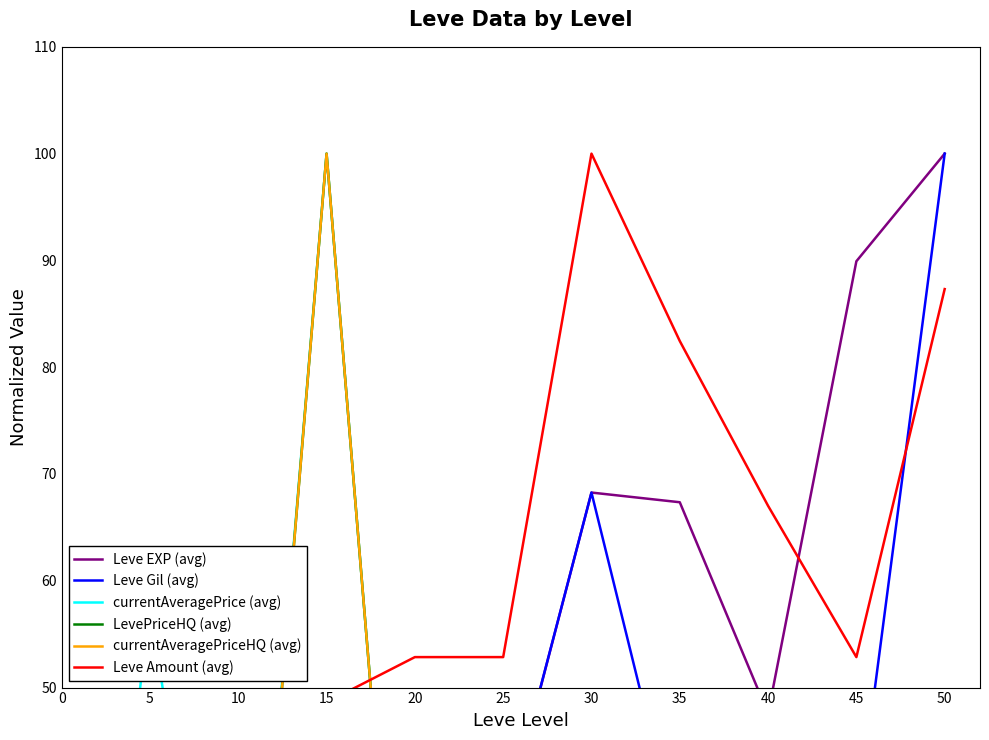

Is the value of Leve Amount (avg) at 50 greater than the value of LevePriceHQ (avg) at 10?

Yes